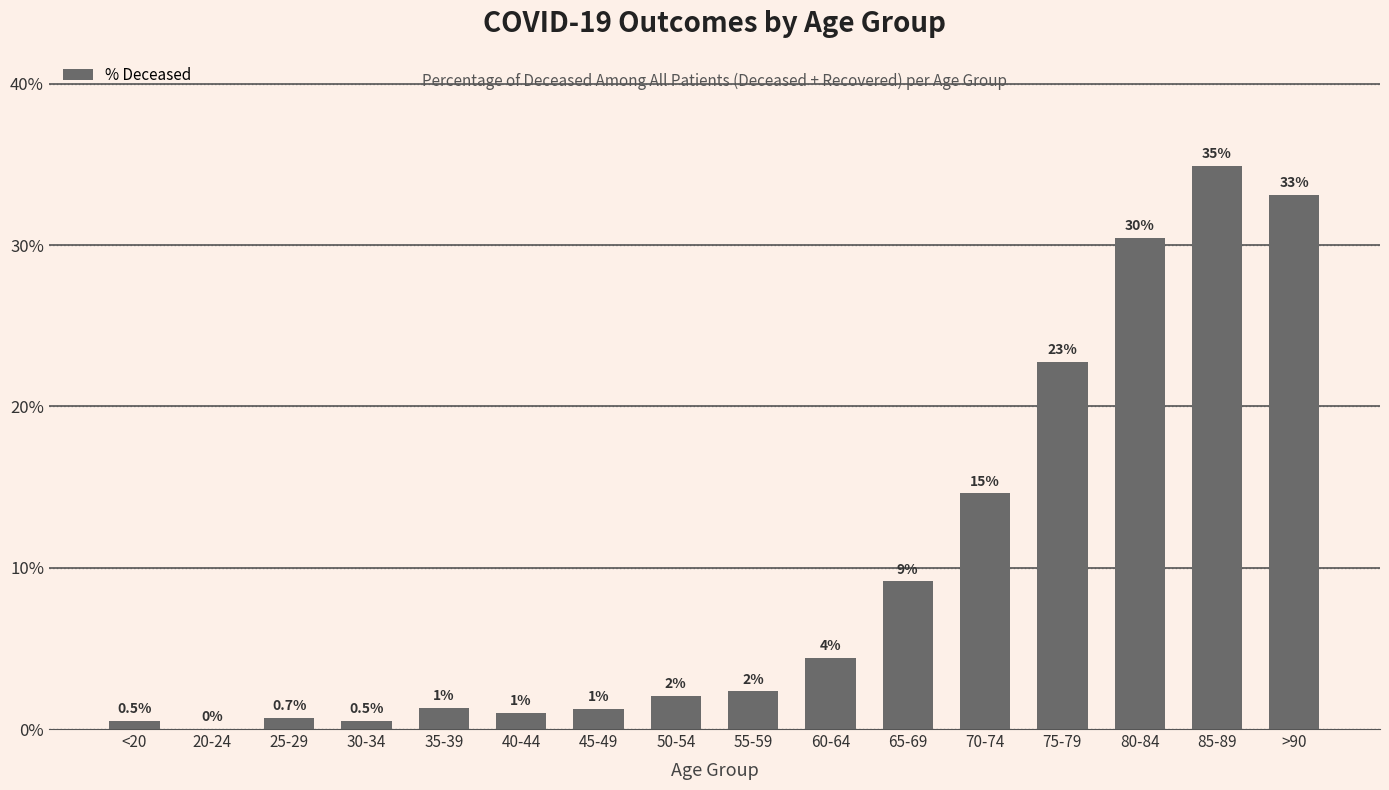

What is the sum of all values?

159.1